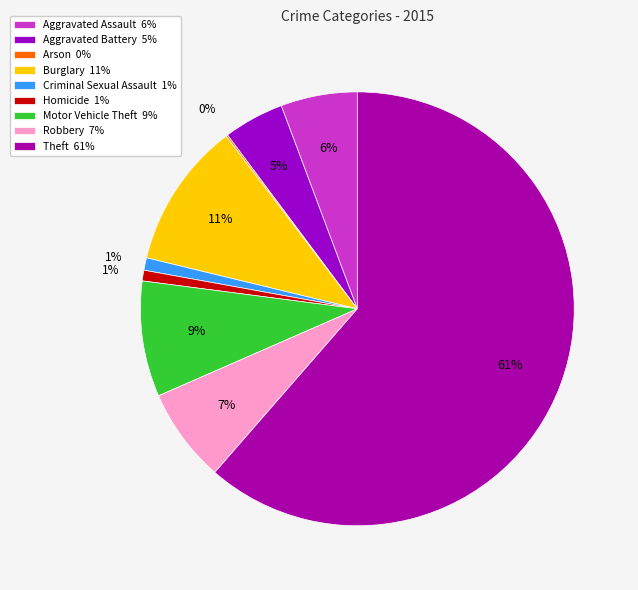

The Criminal Sexual Assault slice represents 1% of the pie. True or false?

True